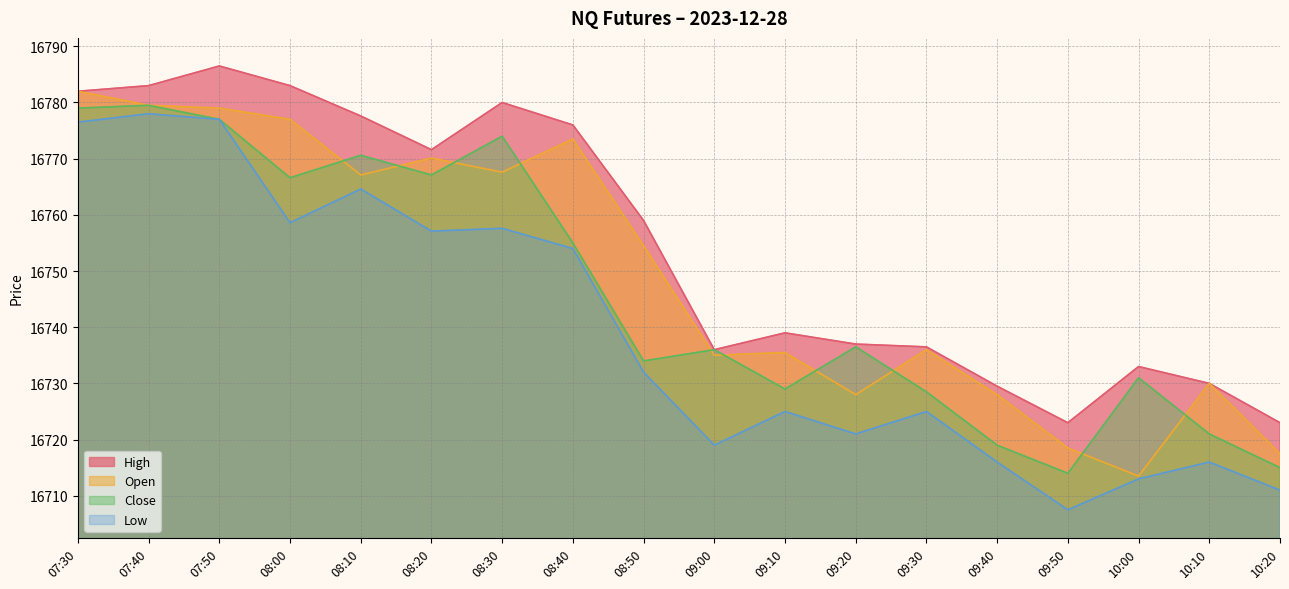

True or false: High and Low intersect in this chart.

False